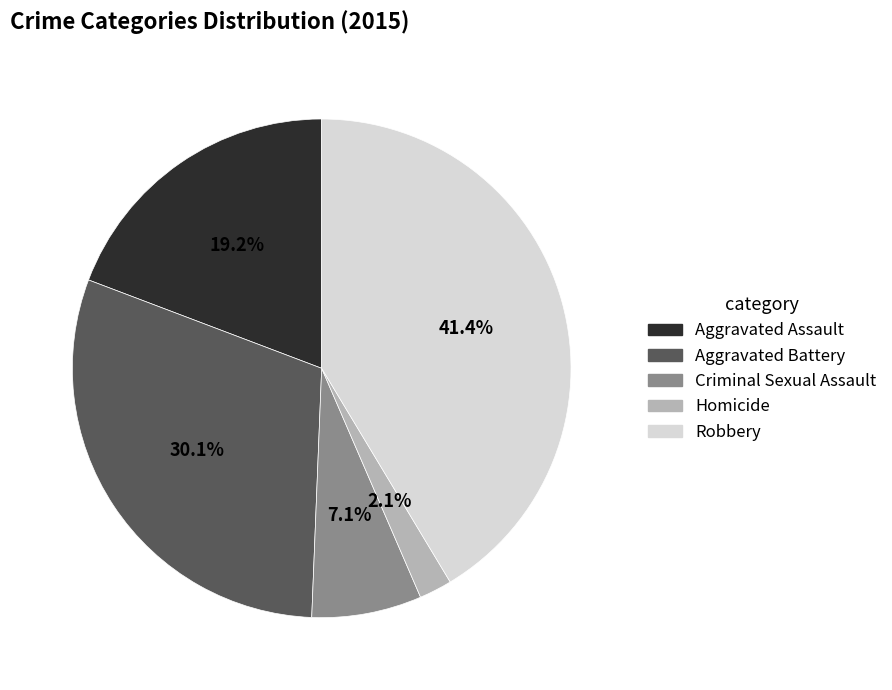

What percentage is NOT represented by Aggravated Assault?

80.8%